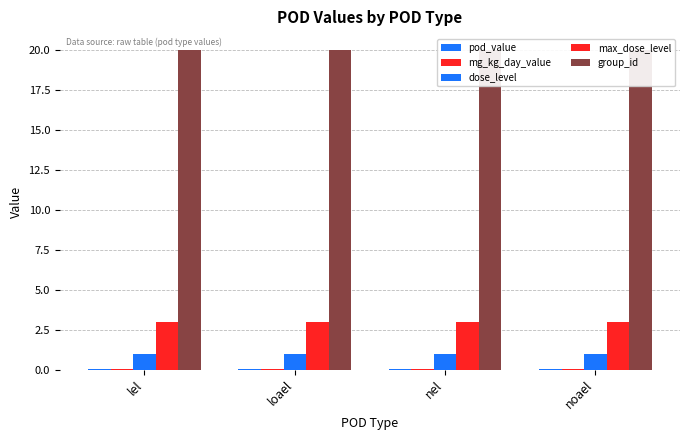

What is the sum of the group_id values at lel and loael?

40.0